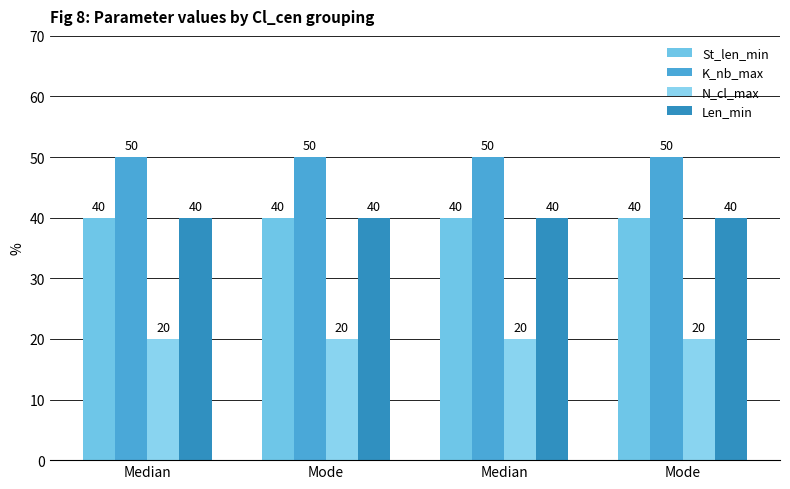

What is the difference between the highest and lowest values at Median?

30